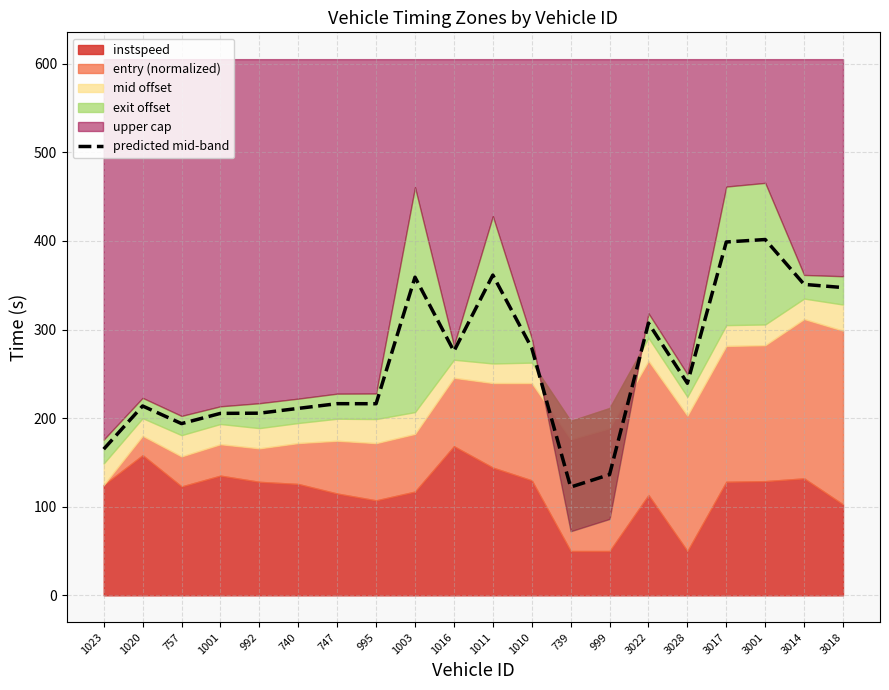

Where does the data first go above 239?

1003